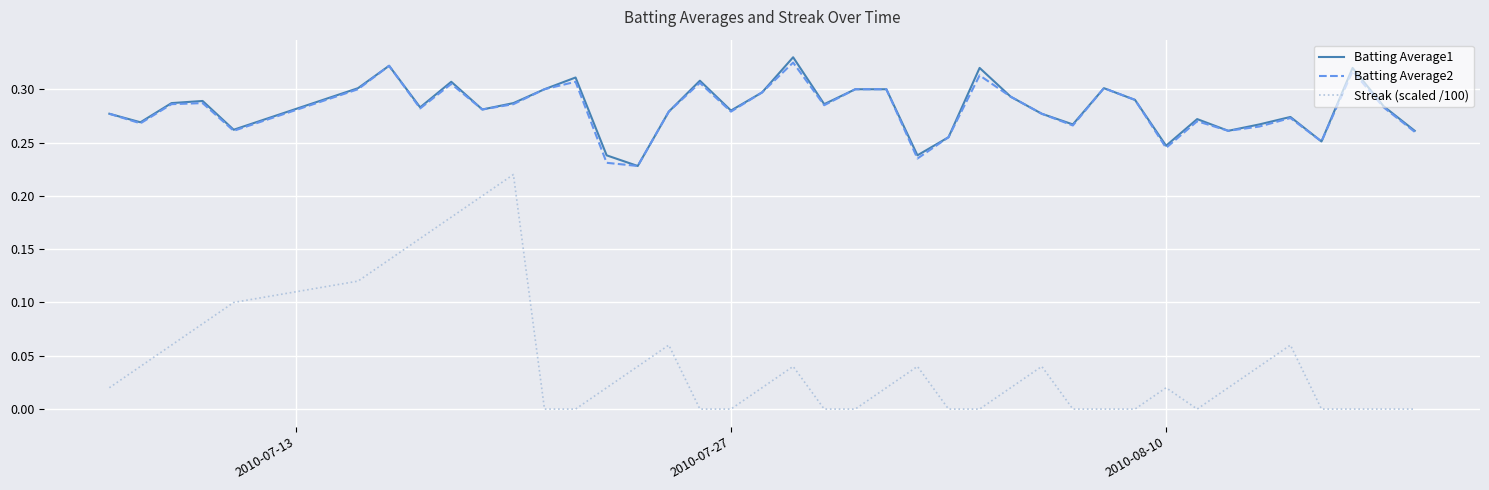

True or false: Batting Average1 and Streak (scaled /100) intersect in this chart.

False